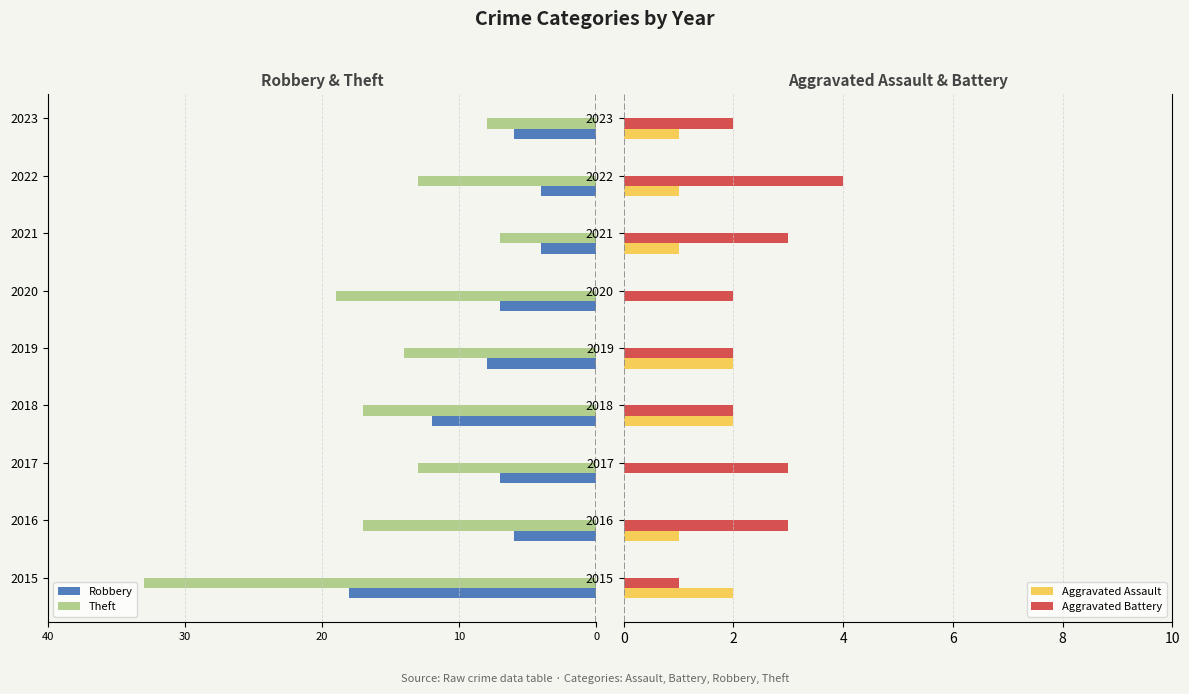

Count the Aggravated Assault values in the range 1 to 2.

7